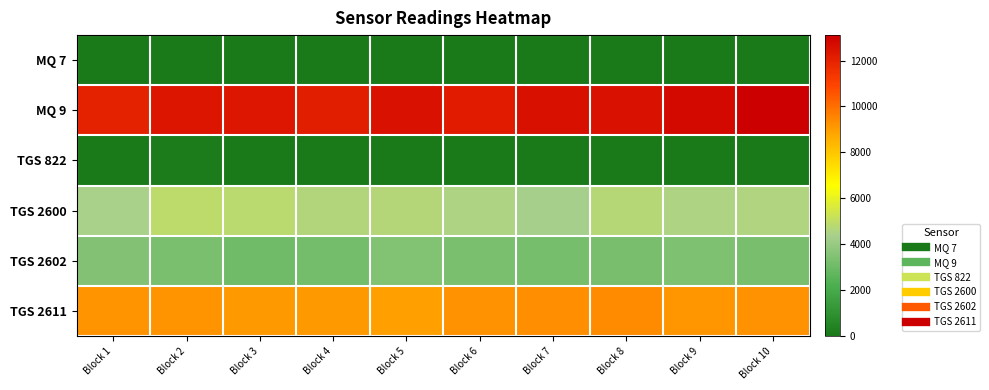

Which category has the highest value across all series?

Block 10